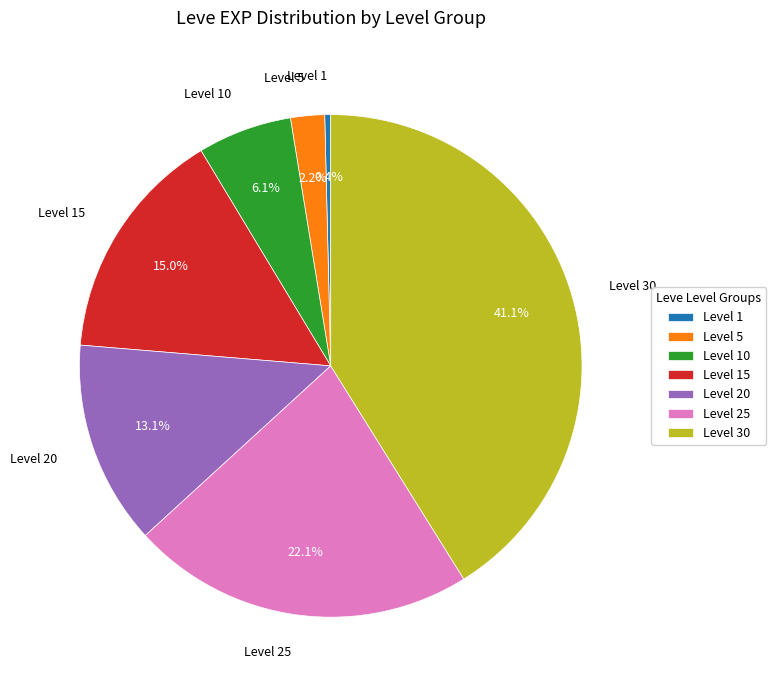

What percentage is NOT represented by Level 10?

93.9%